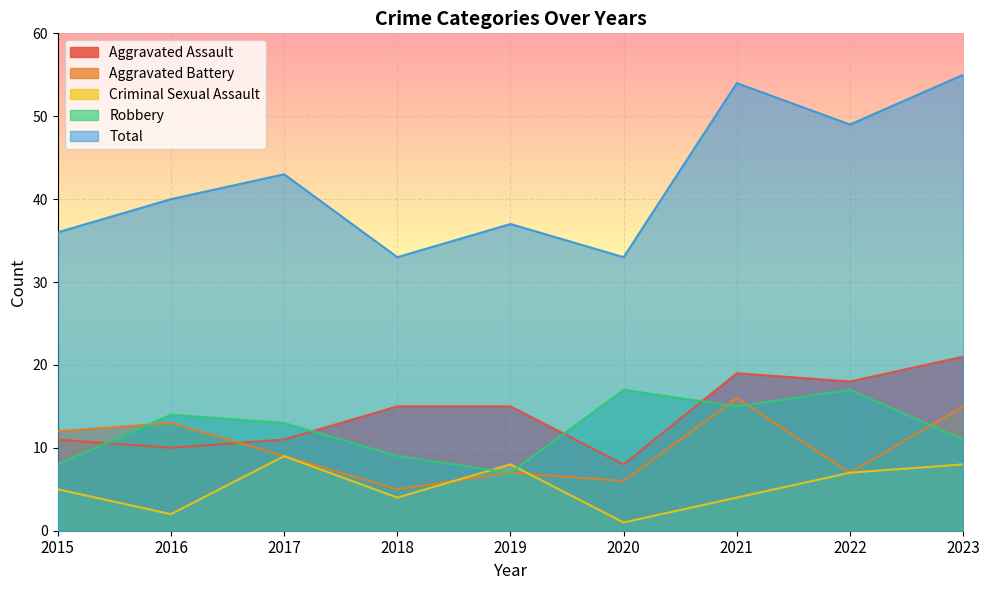

What is the maximum value shown in the chart?

55